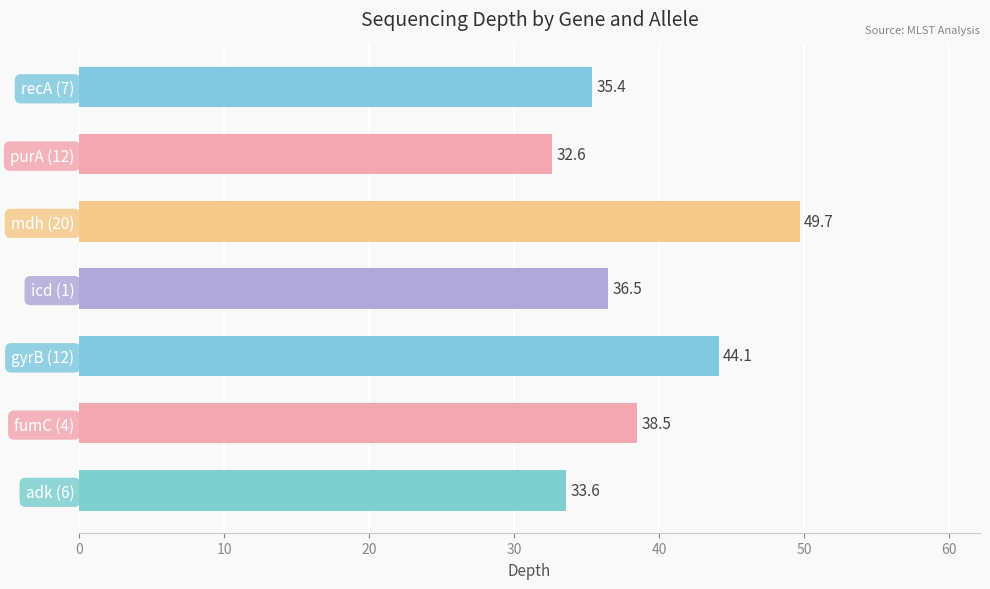

What is the difference between the maximum and minimum values?

17.1